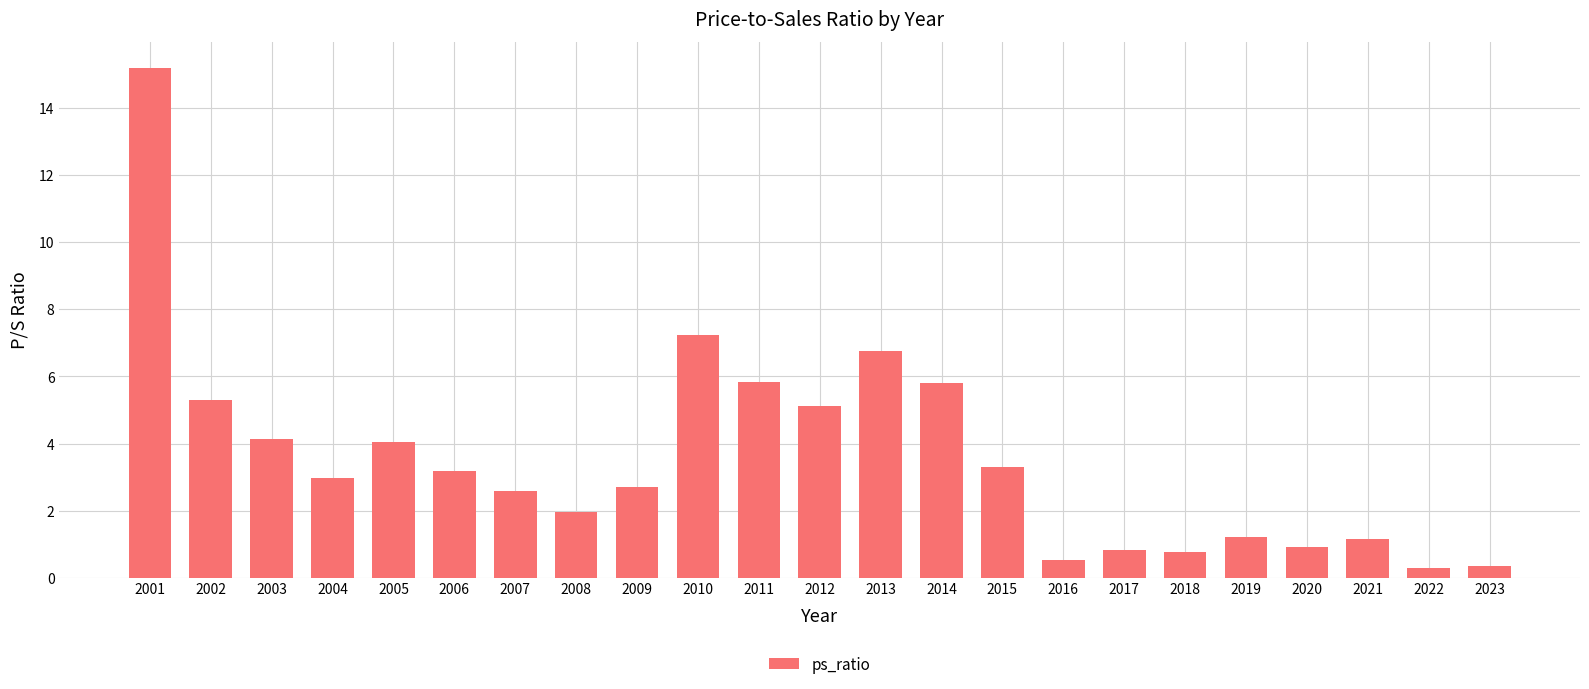

What is the minimum value shown in the chart?

0.3